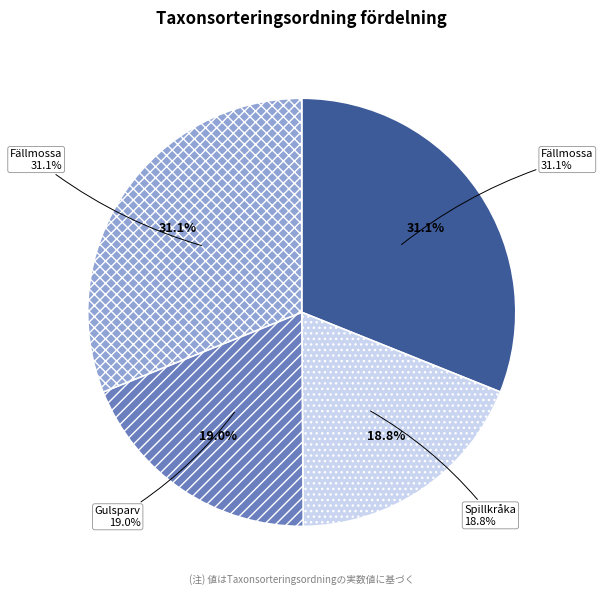

Combined, what portion of the pie is Spillkråka (98457647) and Fällmossa (98457685)?

49.9%